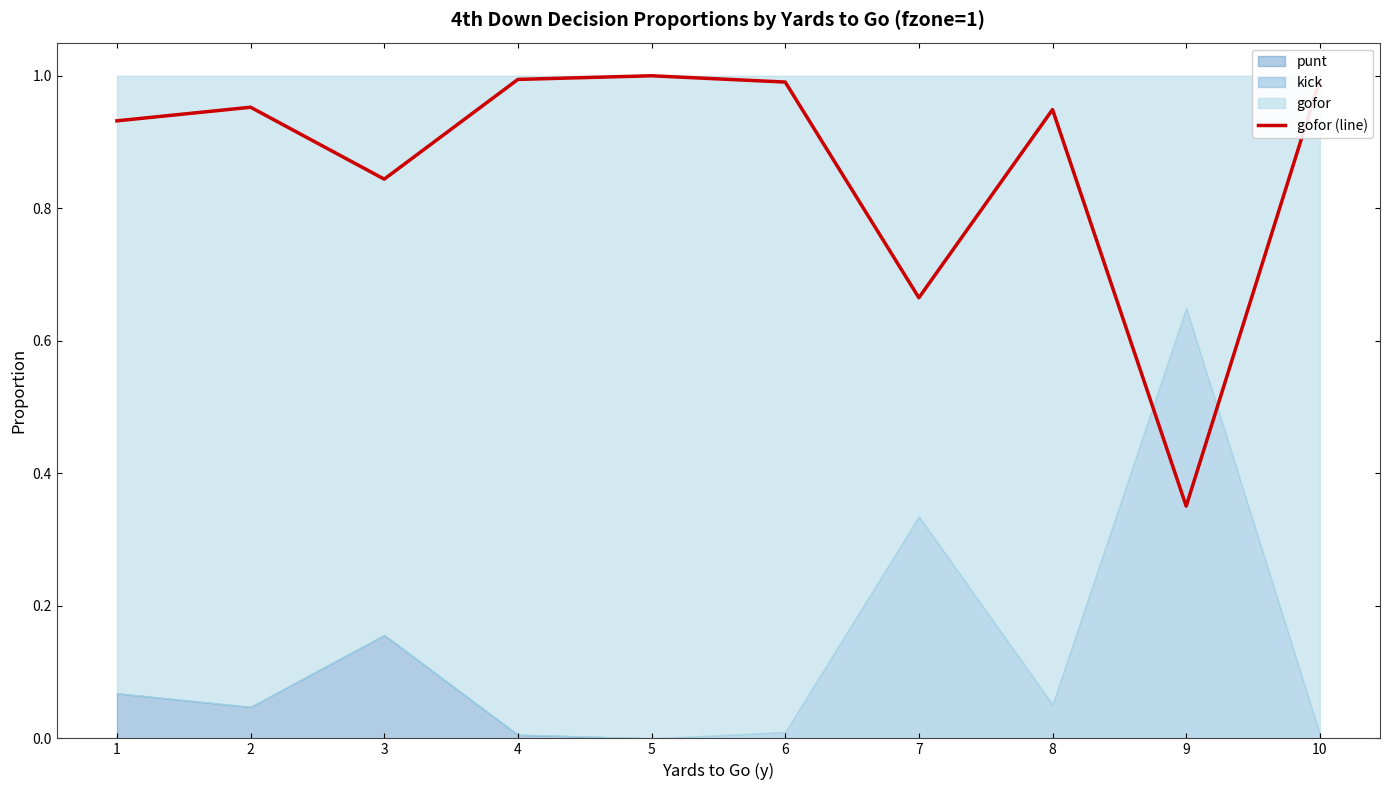

Approximately how many times larger is the value at 8 compared to 5?

0.9